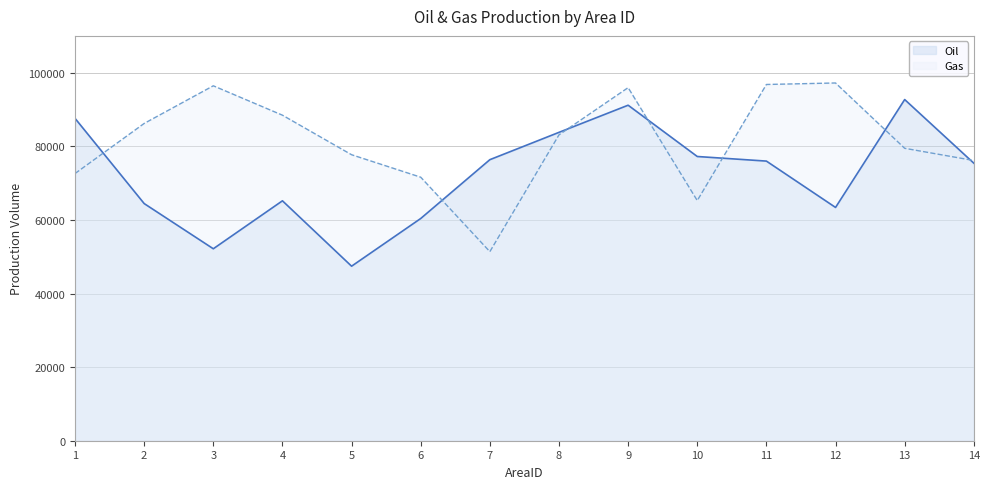

Rank the categories by Gas value from lowest to highest.

7, 10, 6, 1, 14, 5, 13, 8, 2, 4, 9, 3, 11, 12